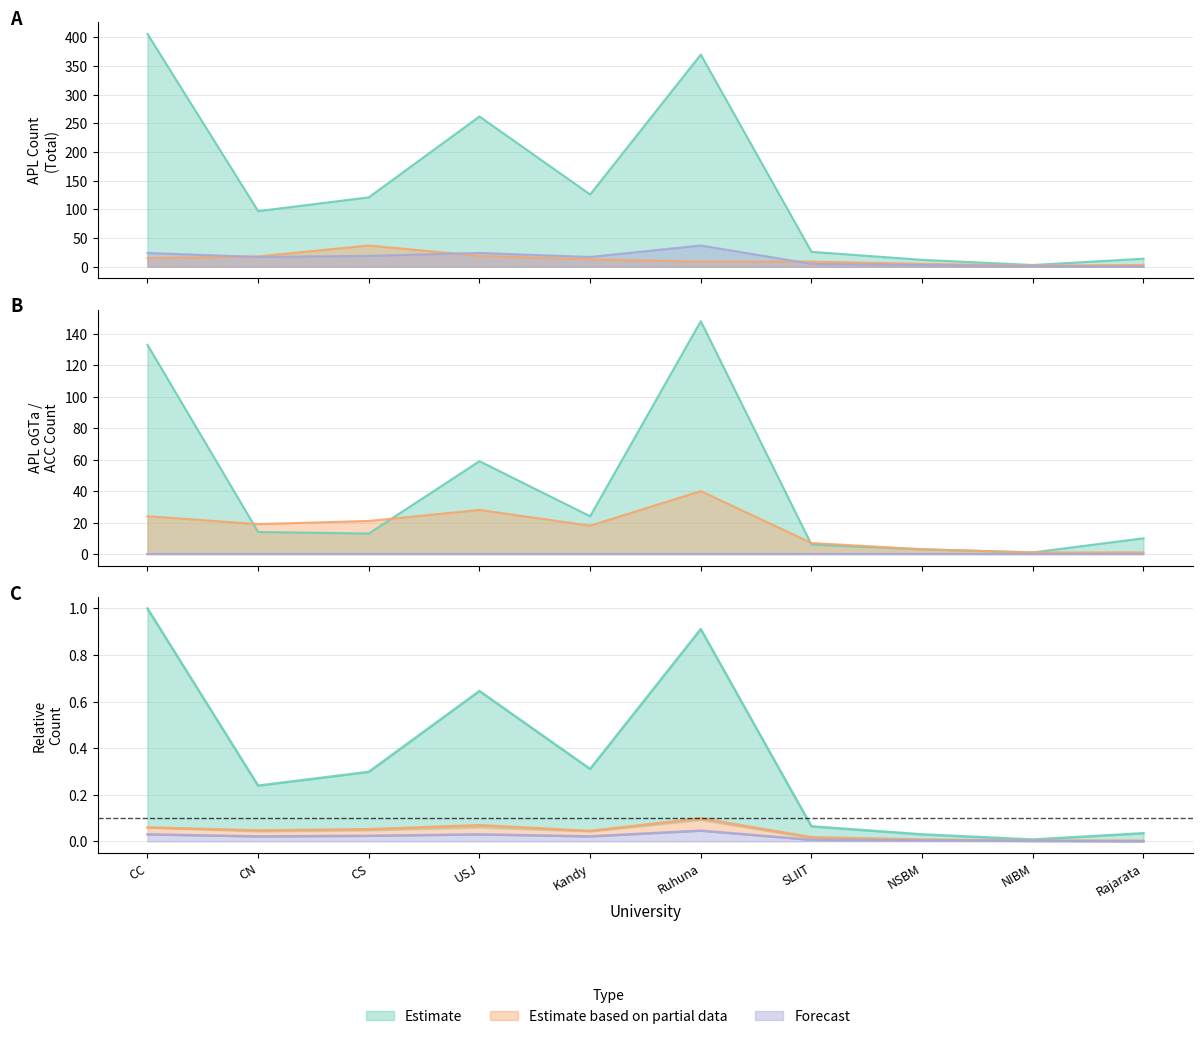

How many intersections are there between APL oGV and ACC Total?

3